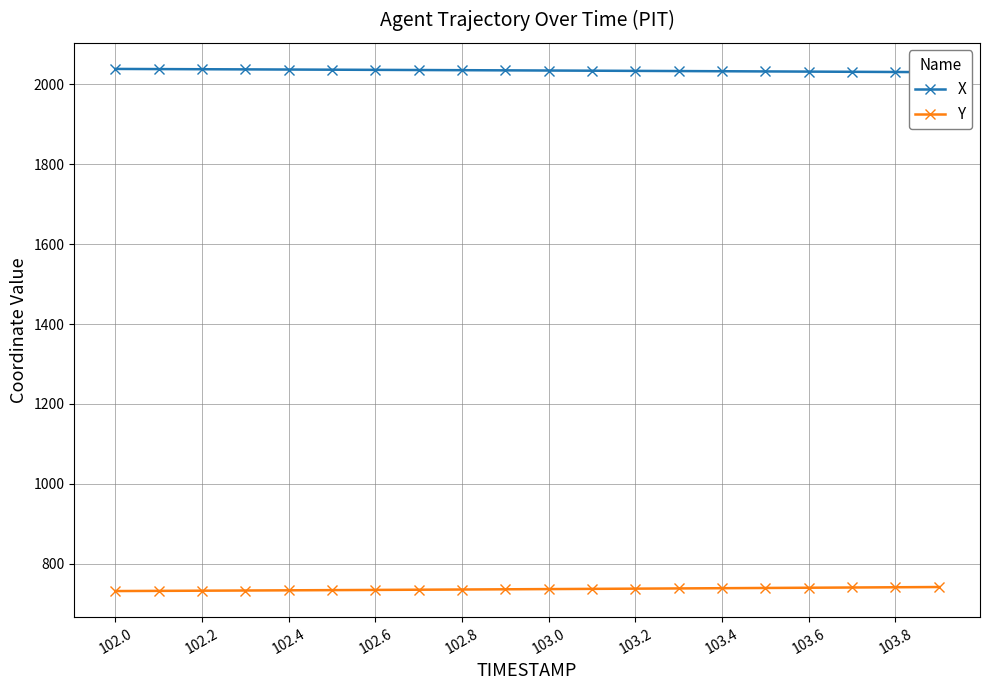

At which category does the chart reach its peak across all series?

102.0